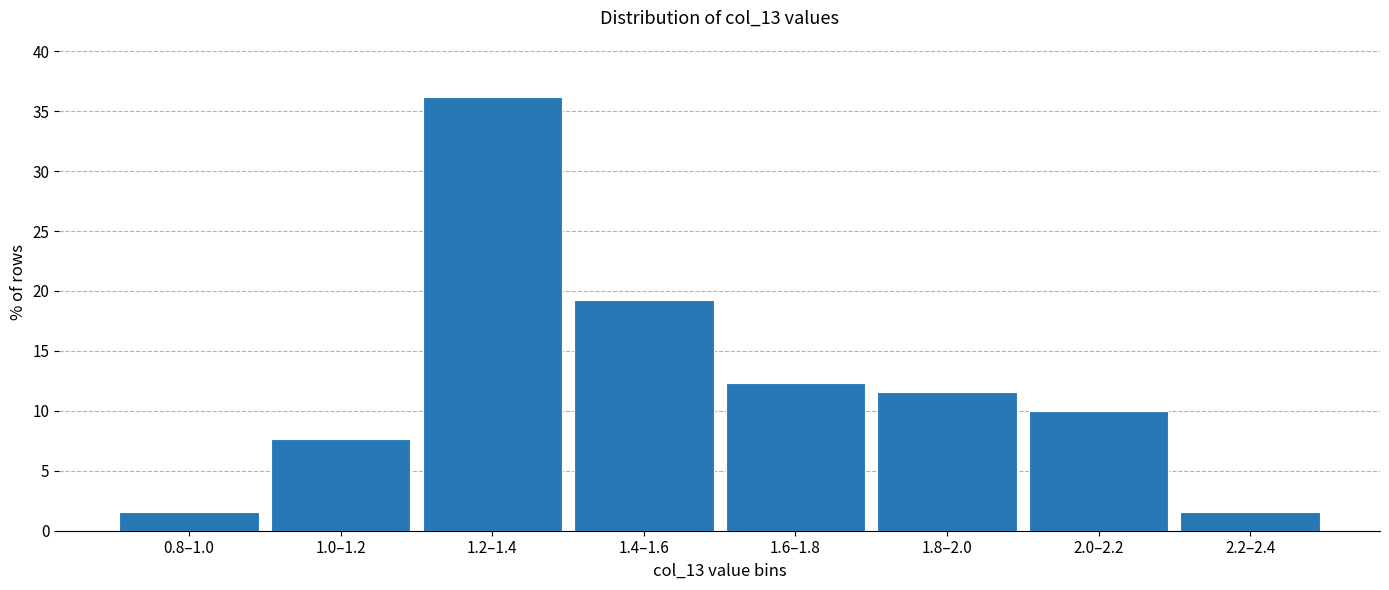

Reading left to right, list all the values displayed in this chart.

0.8–1.0=1.5	1.0–1.2=7.7	1.2–1.4=36.2	1.4–1.6=19.2	1.6–1.8=12.3	1.8–2.0=11.5	2.0–2.2=10.0	2.2–2.4=1.5